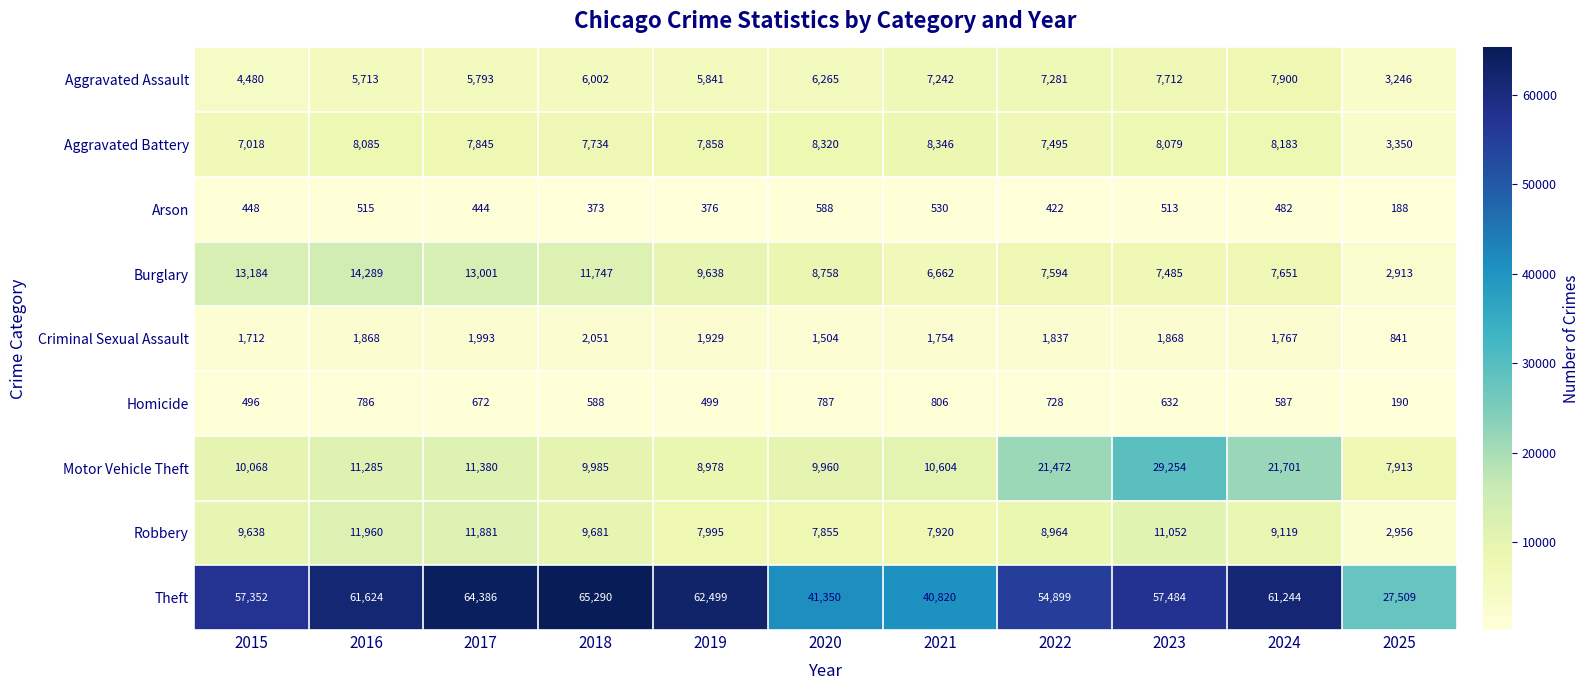

At which label does Homicide first exceed 632?

2016